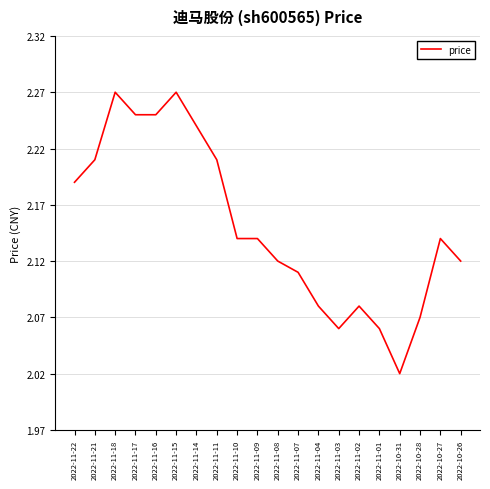

True or false: the data shows 3.0 at 2022-11-21.

False